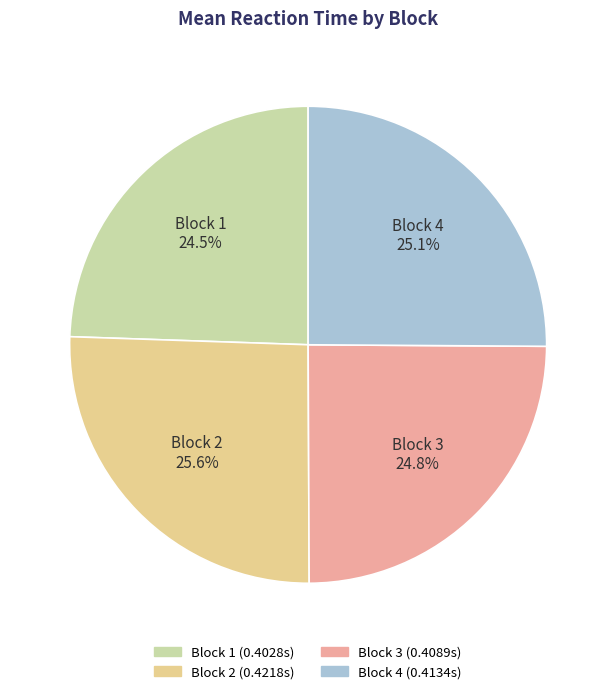

Does any single category account for the majority?

No